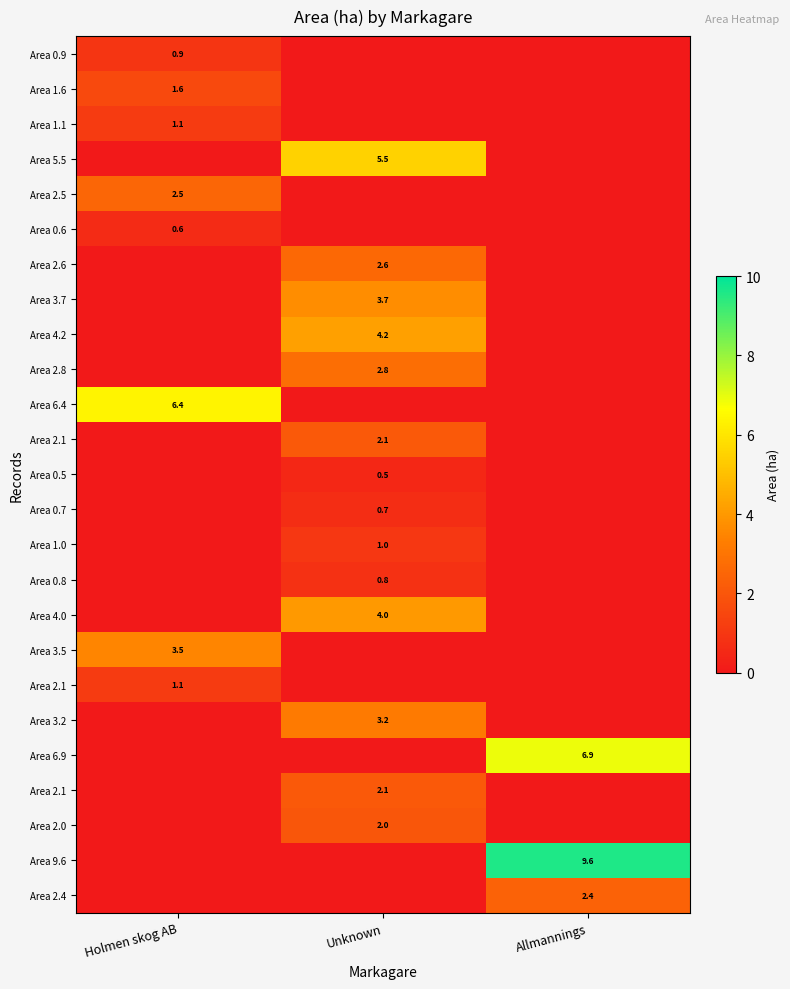

What is the greatest value displayed?

9.6